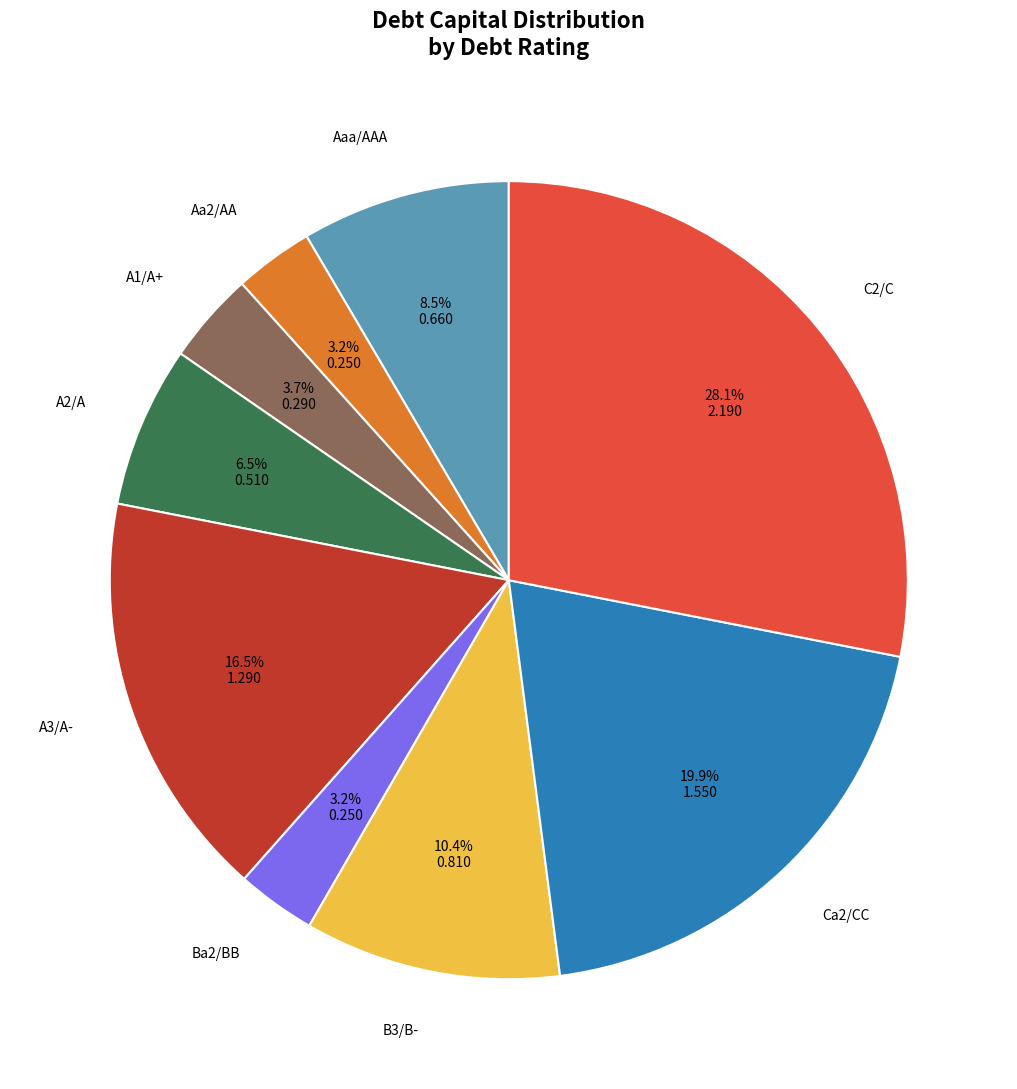

Combined, what portion of the pie is Ca2/CC and Aa2/AA?

23.1%